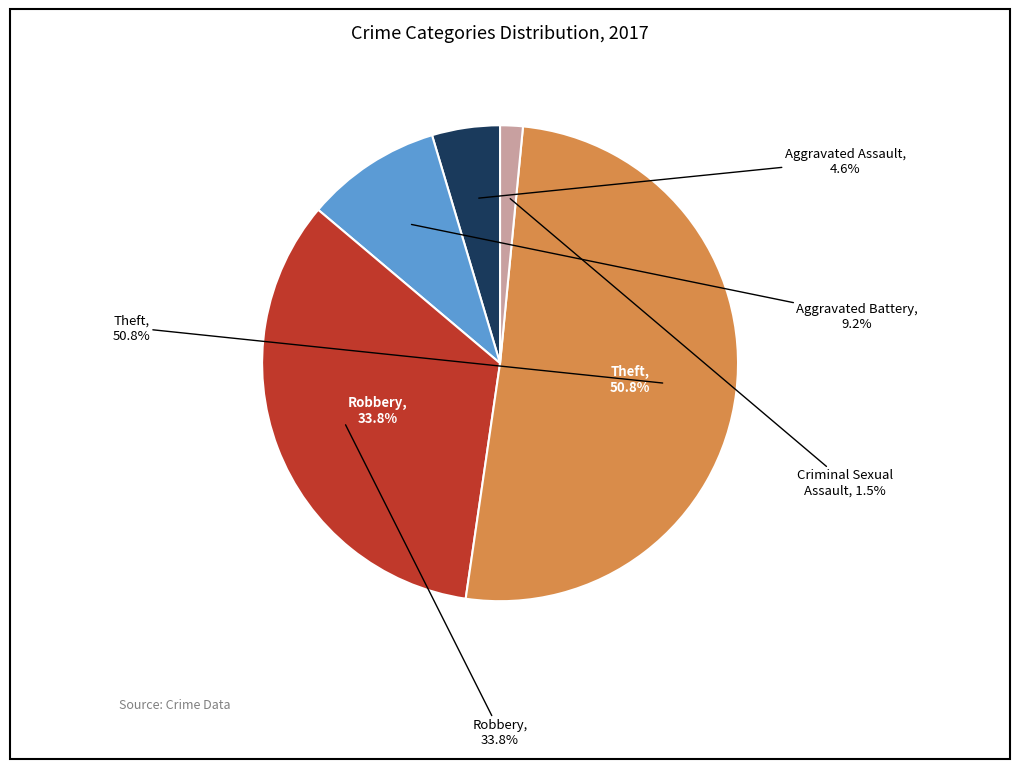

Which slice represents more than half of the pie?

Theft